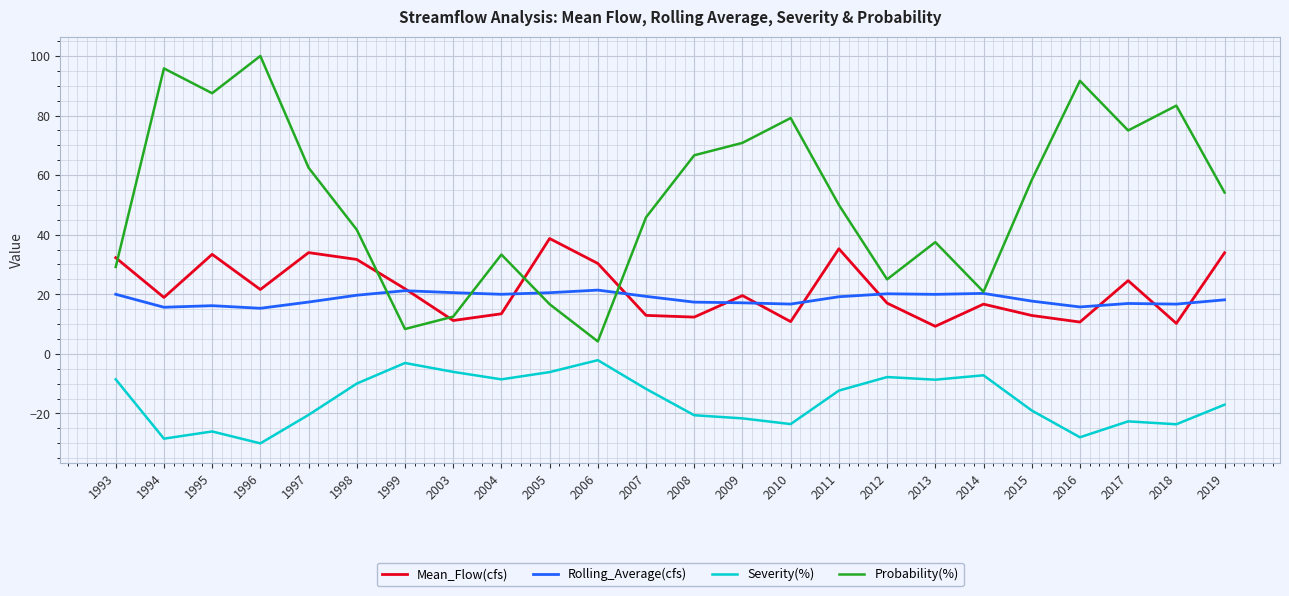

What is the sum of the Severity(%) values at 1998 and 1993?

-18.6